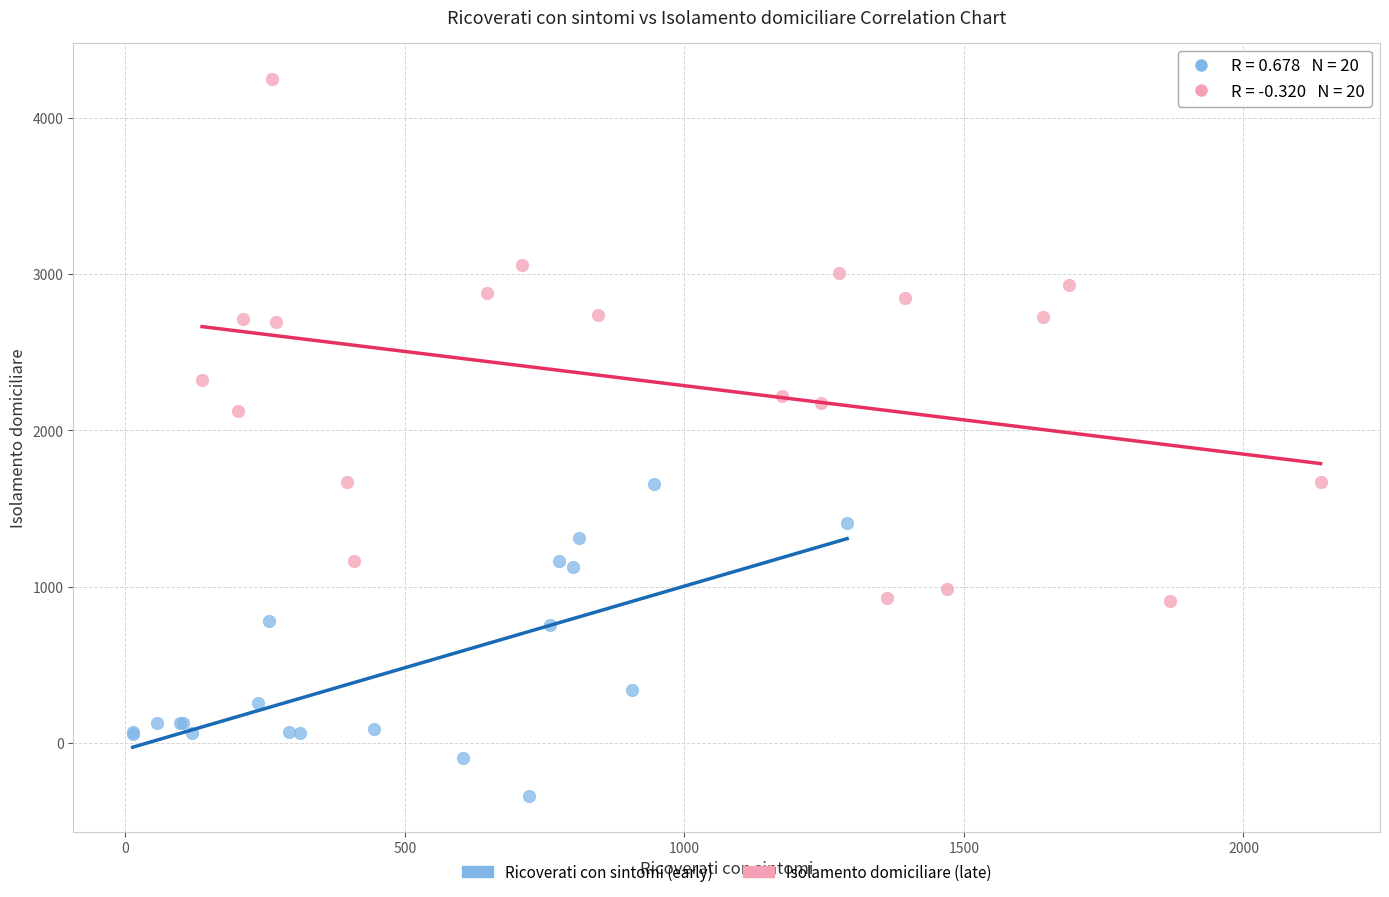

What are all the series names shown in the legend?

Ricoverati con sintomi (early), Isolamento domiciliare (late)